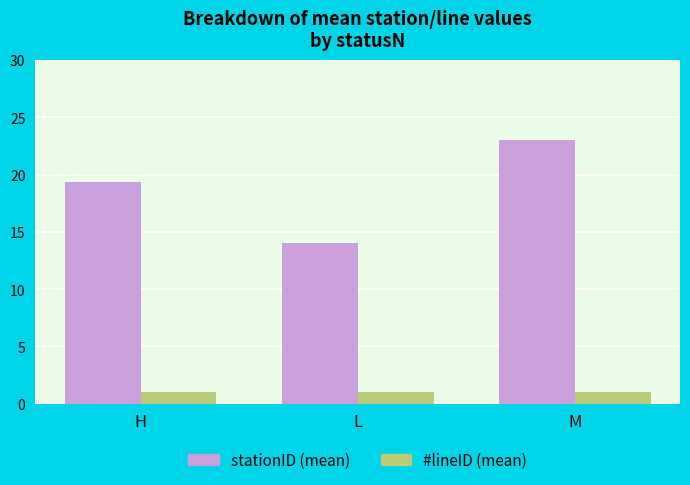

How many groups of bars are there?

3